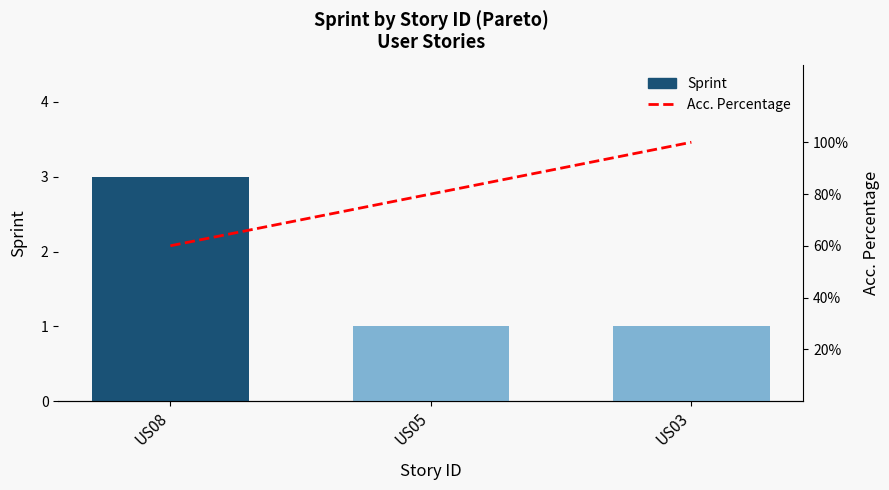

Is the value of Sprint at US03 greater than the value of Acc. Percentage at US05?

No